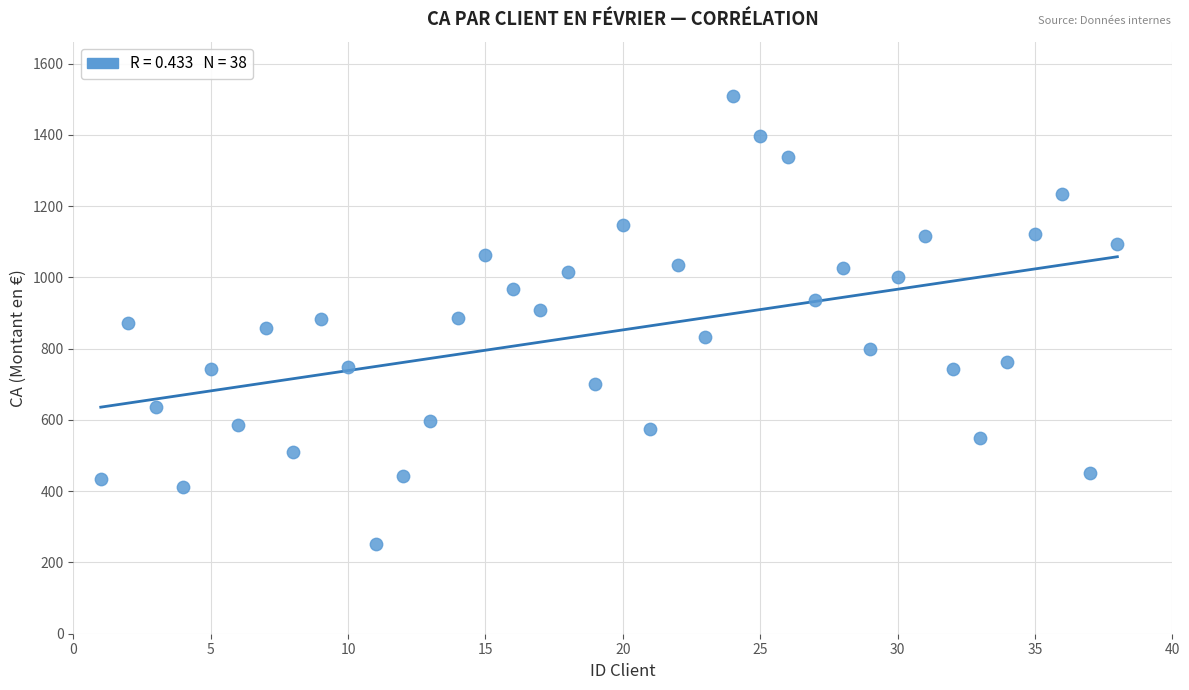

What is the range of X values (max minus min)?

37.0